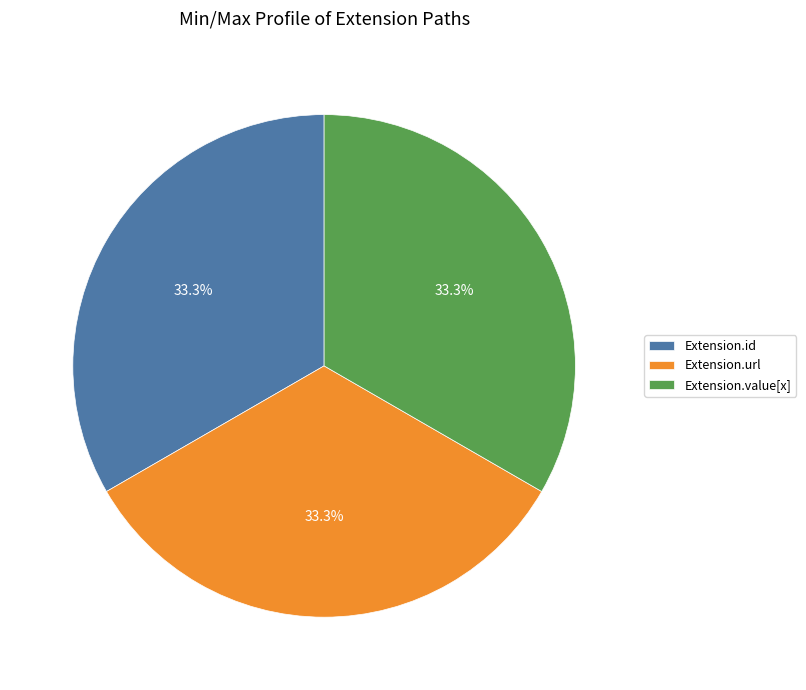

What is the ratio of the value at Extension.id to the value at Extension.value[x]?

1.0